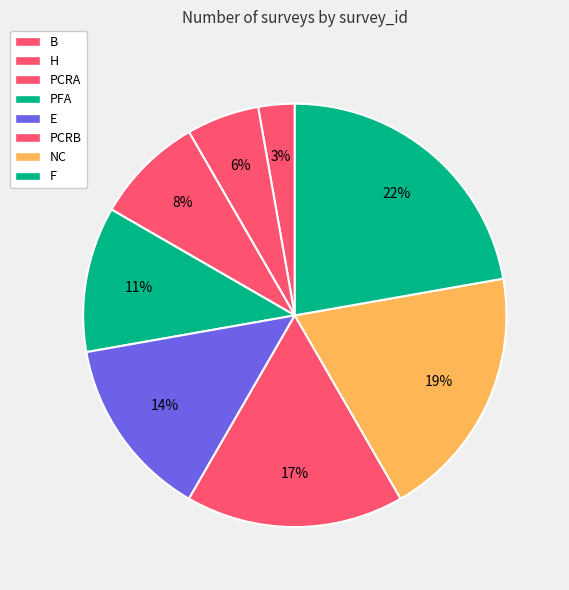

How many slices are in this pie chart?

8